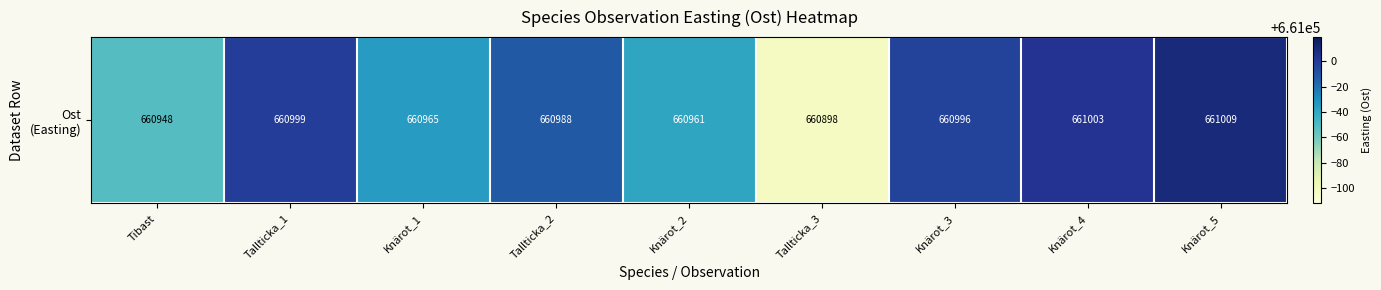

Count the number of data series in this chart.

1